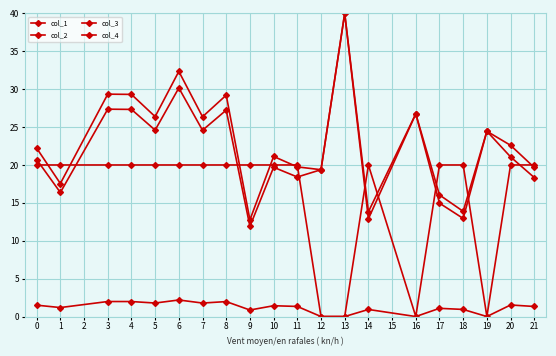

Does the chart have visible grid lines?

Yes